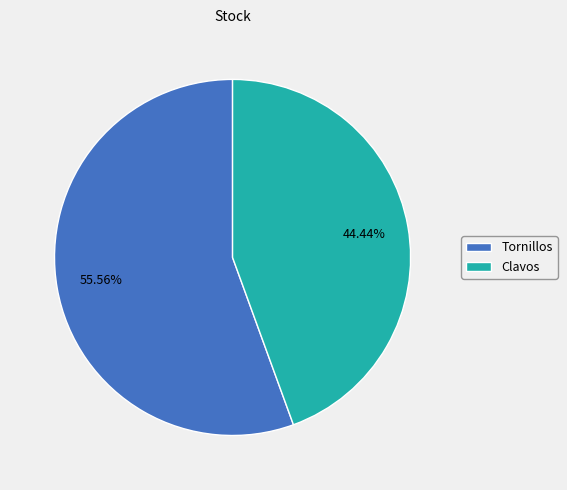

To the nearest percent, what is the average slice percentage?

50%